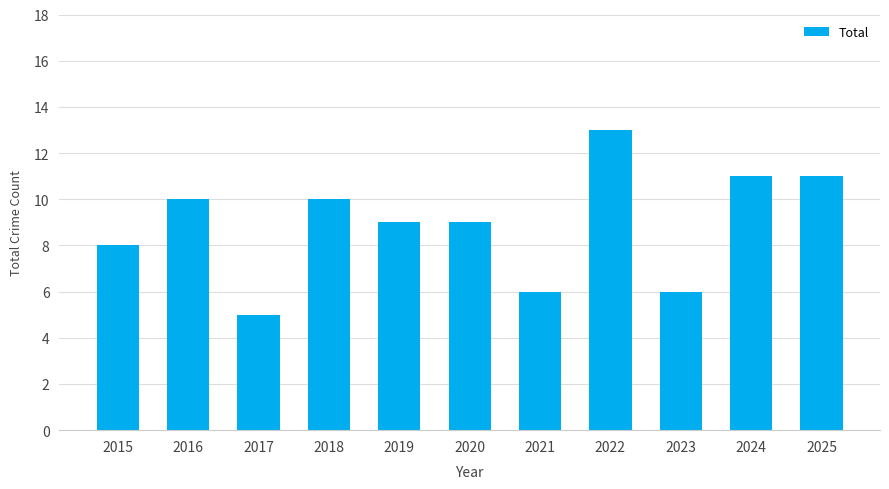

What is the change in value from 2015 to 2017?

-3